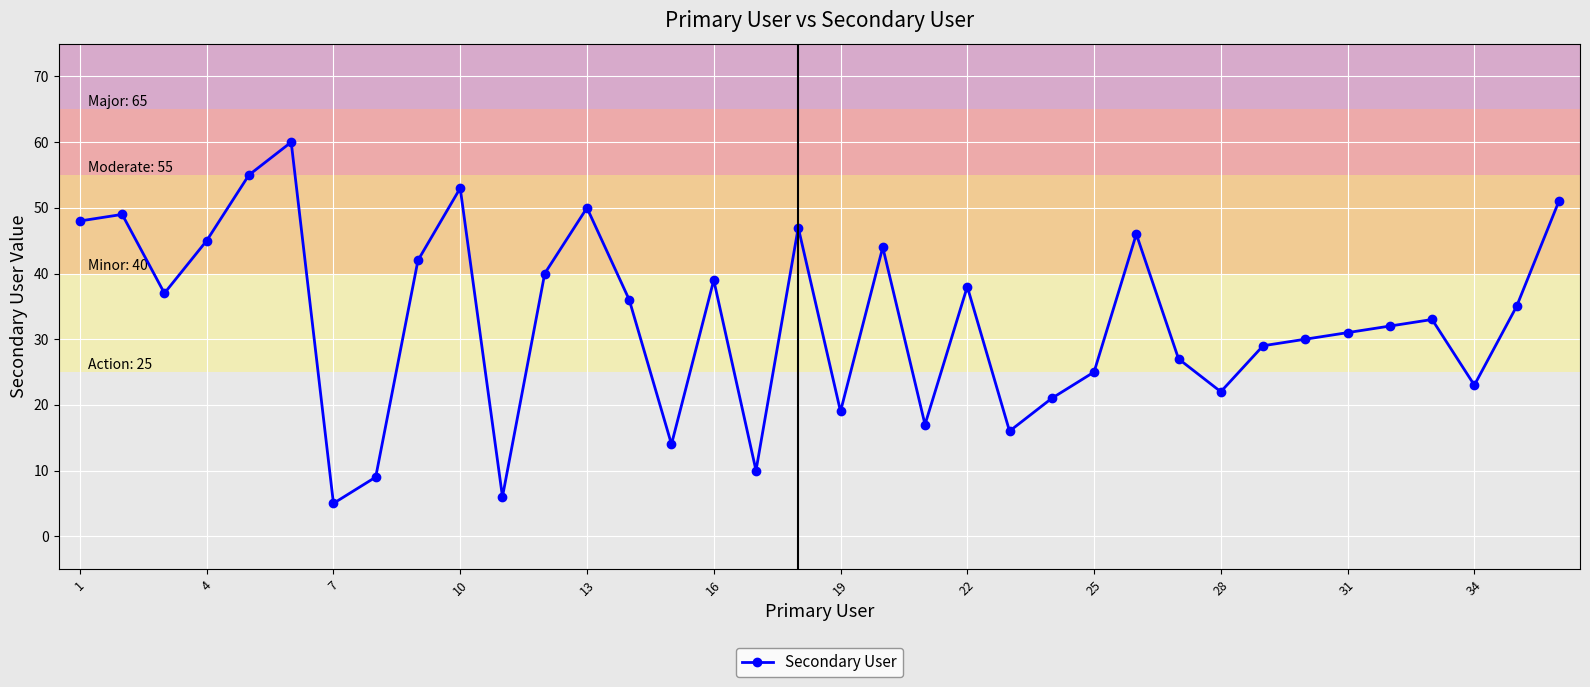

What is the average value?

33